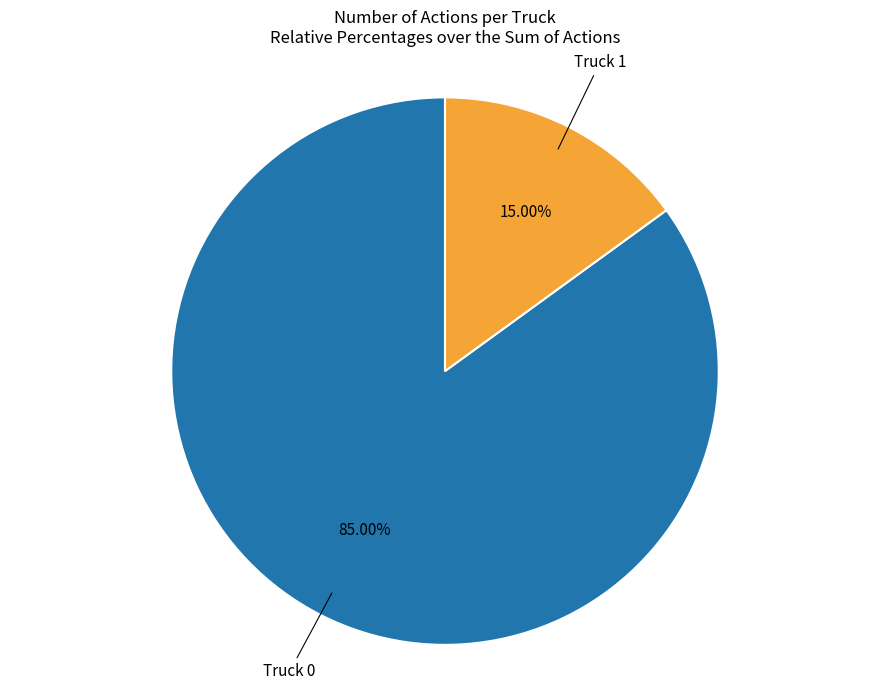

Which category accounts for the majority?

Truck 0